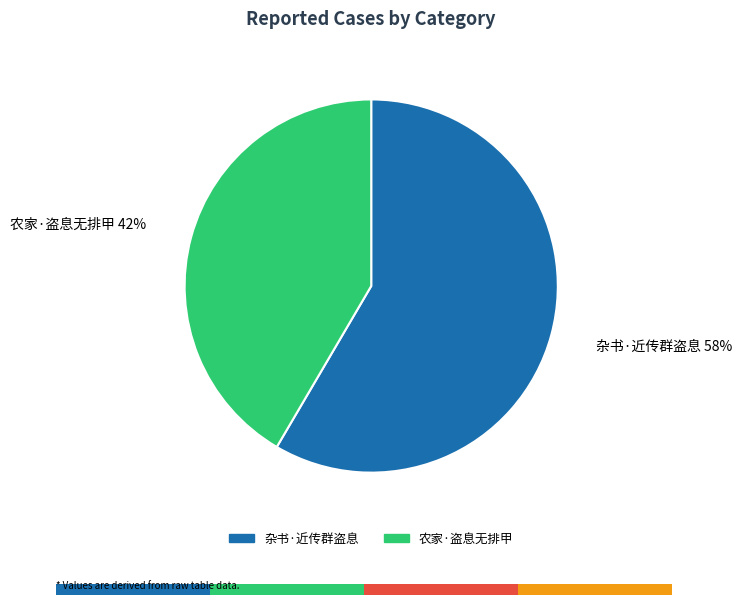

To the nearest percent, what portion does 杂书·近传群盗息 represent?

58%